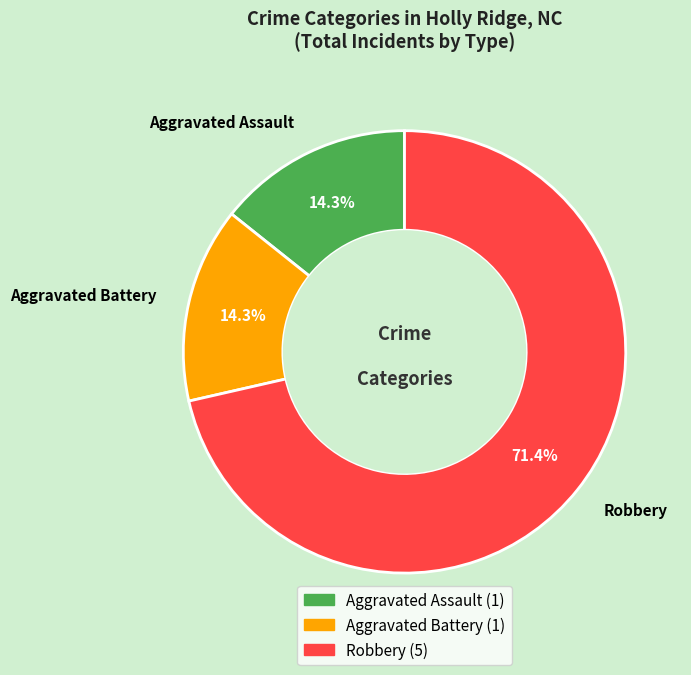

To the nearest percent, what is the difference between the Aggravated Assault and Robbery slice percentages?

57%